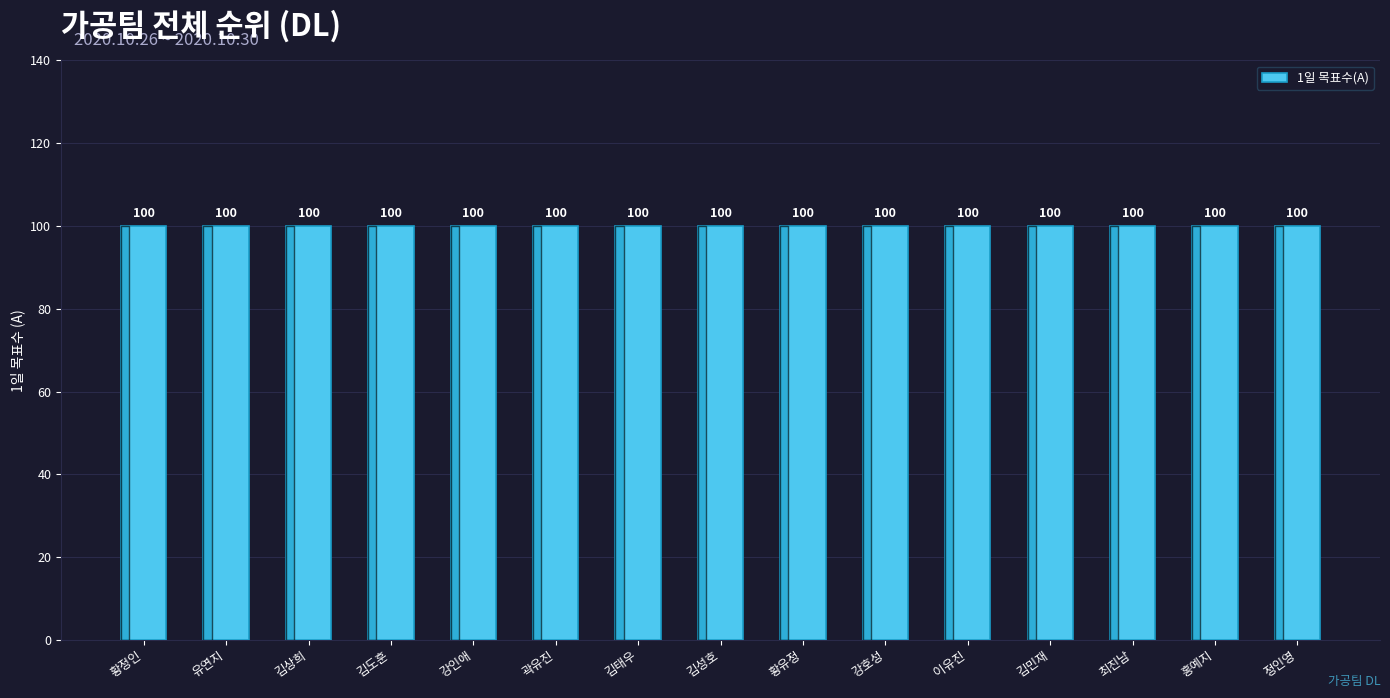

At how many categories does at least one series exceed -14?

15